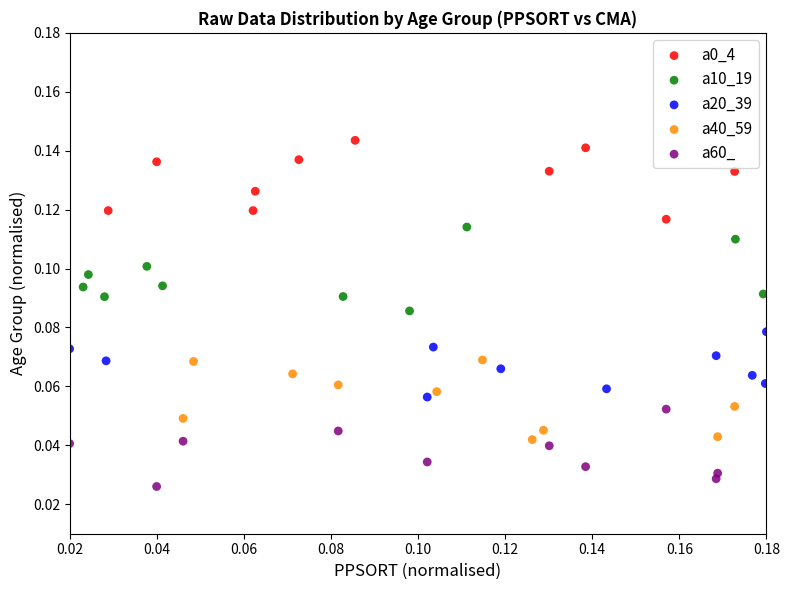

Which series reaches the minimum Y coordinate?

a60_